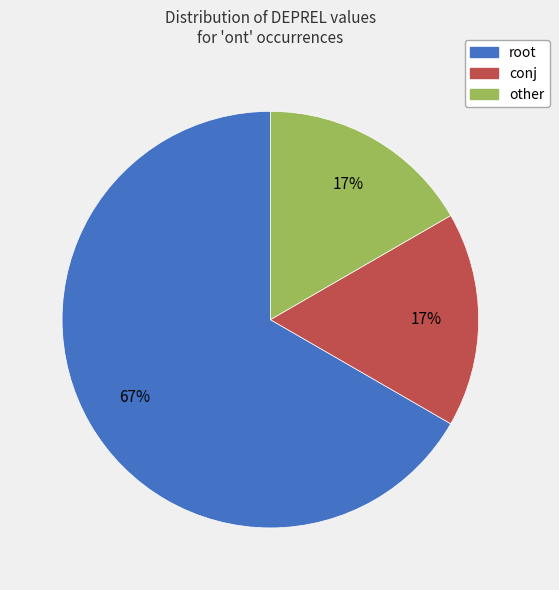

To the nearest percent, what portion does conj represent?

17%